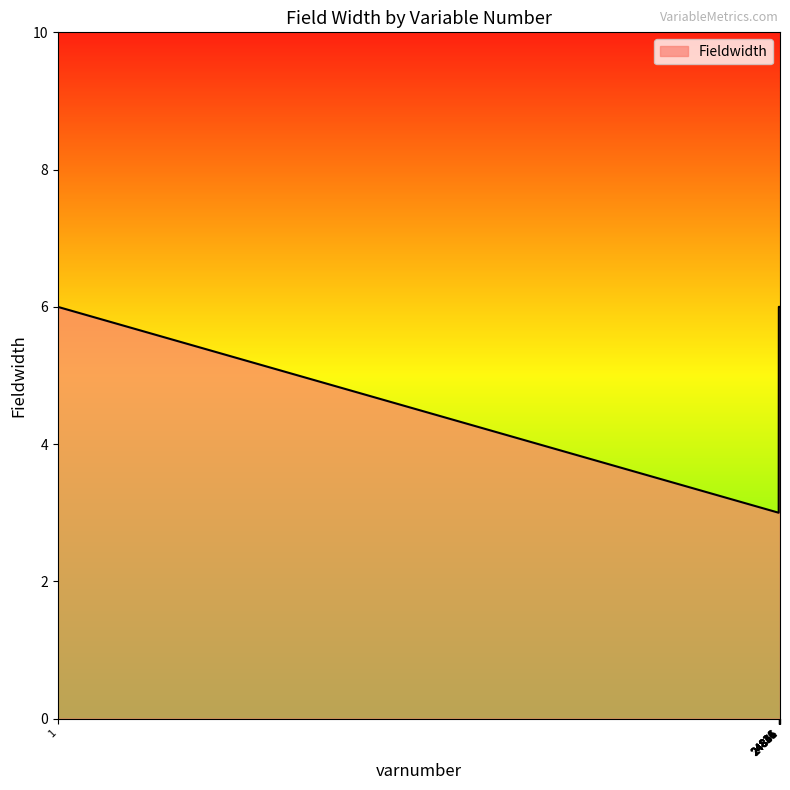

Which label corresponds to the smallest value in the chart?

24816